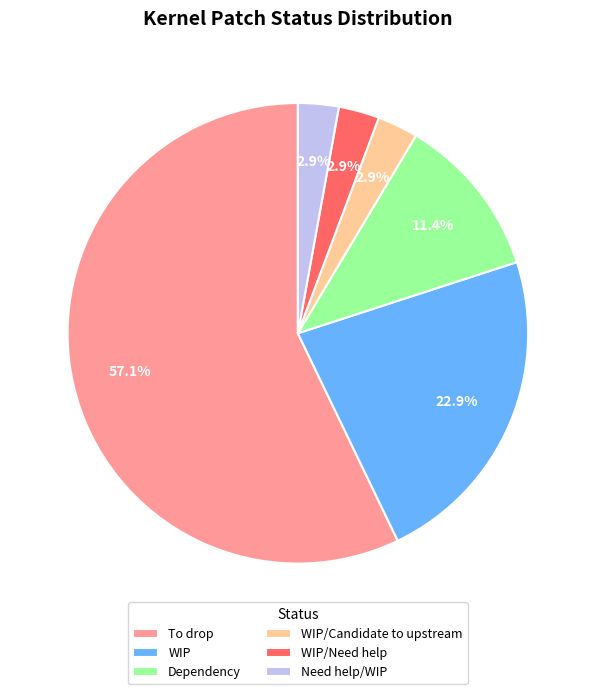

How many segments does this pie chart have?

6